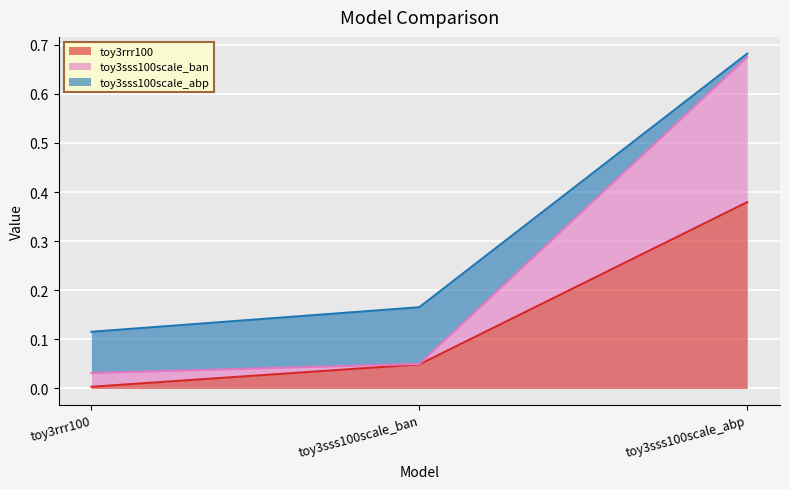

What are all the series names shown in the legend?

toy3rrr100, toy3sss100scale_ban, toy3sss100scale_abp